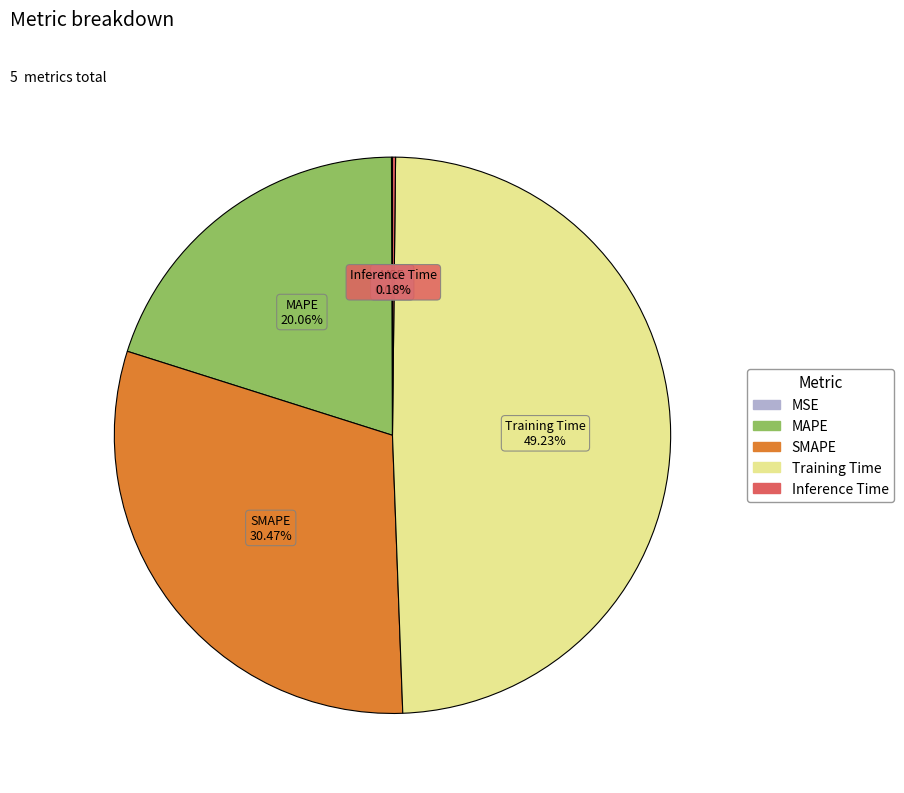

To the nearest percent, what is the average slice percentage?

20%